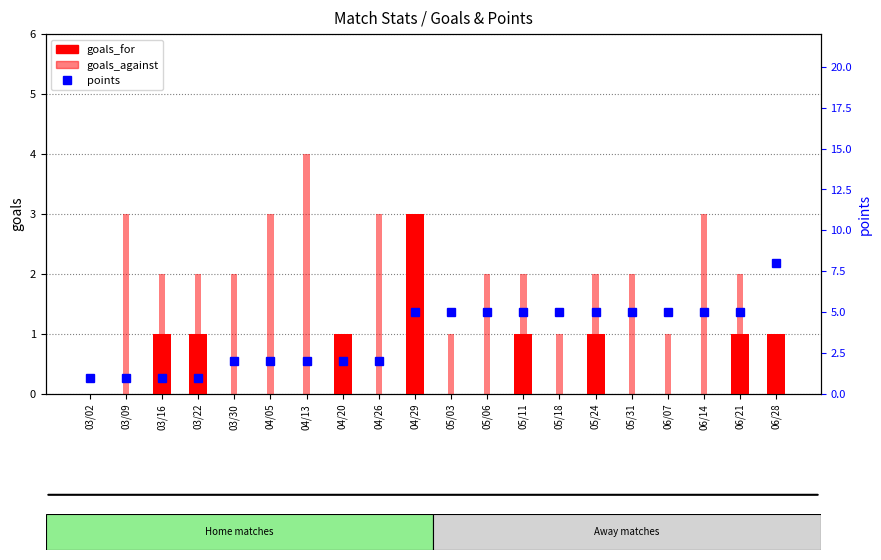

How many series are shown in this chart?

3